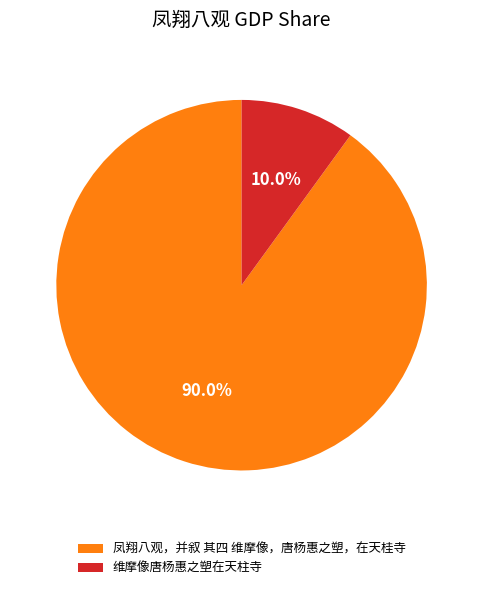

Is there any slice that represents more than half of the pie?

Yes